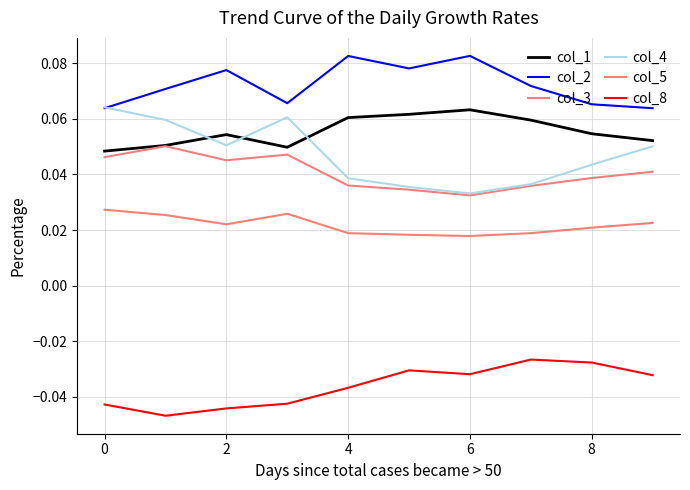

How many lines are shown in the chart?

6